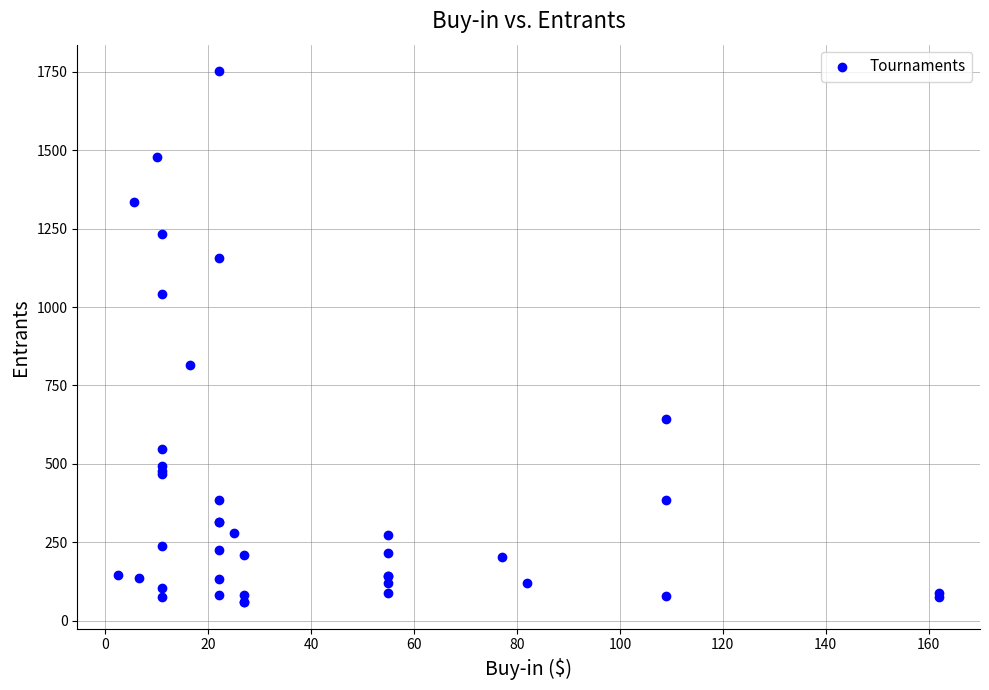

What Y value in the scatter plot is closest to 905?

815